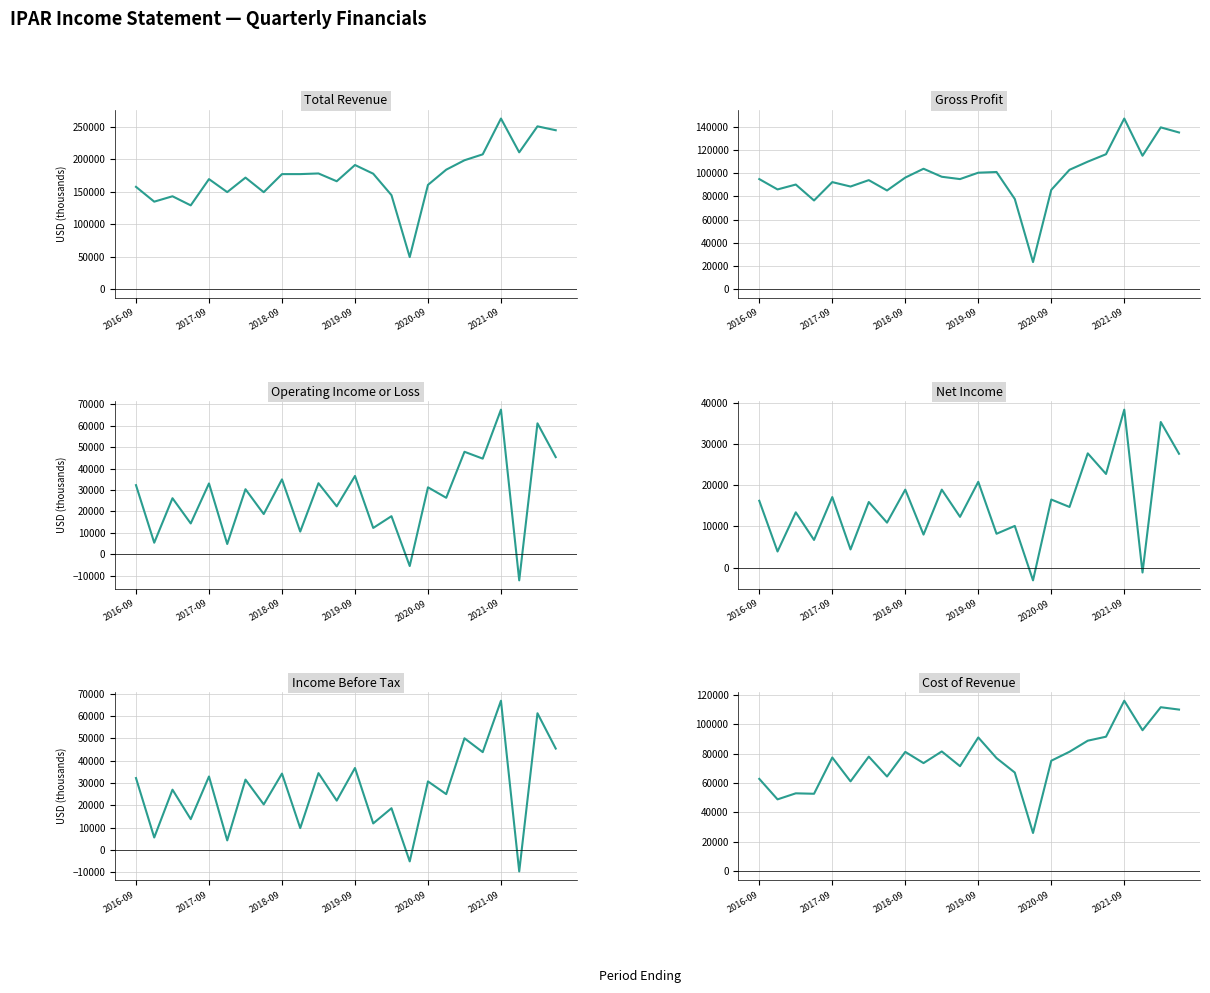

How many data points does each series have?

24